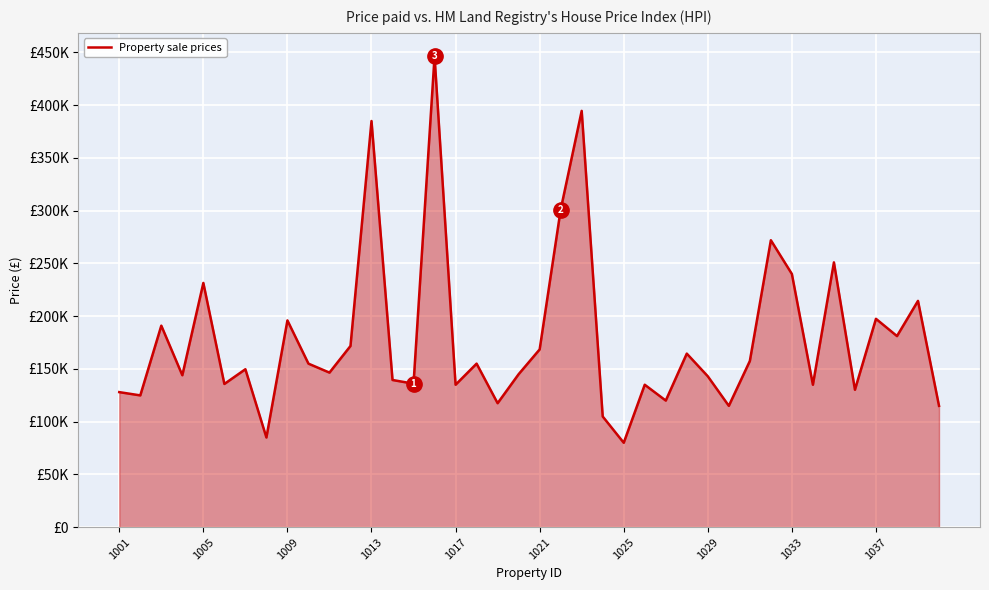

Does the chart have visible grid lines?

Yes